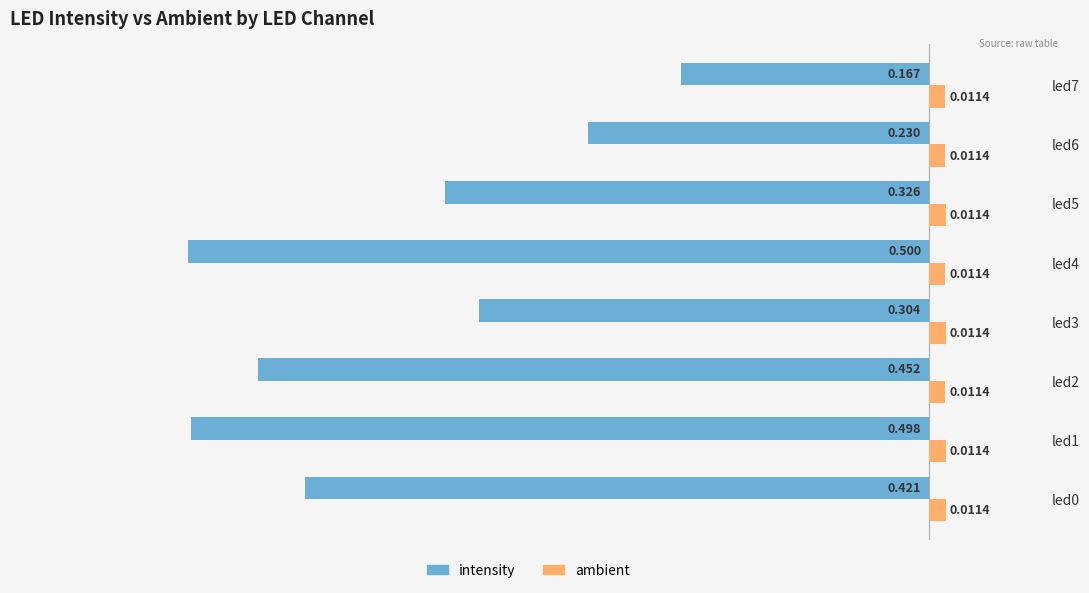

Which series has the widest spread of values?

intensity